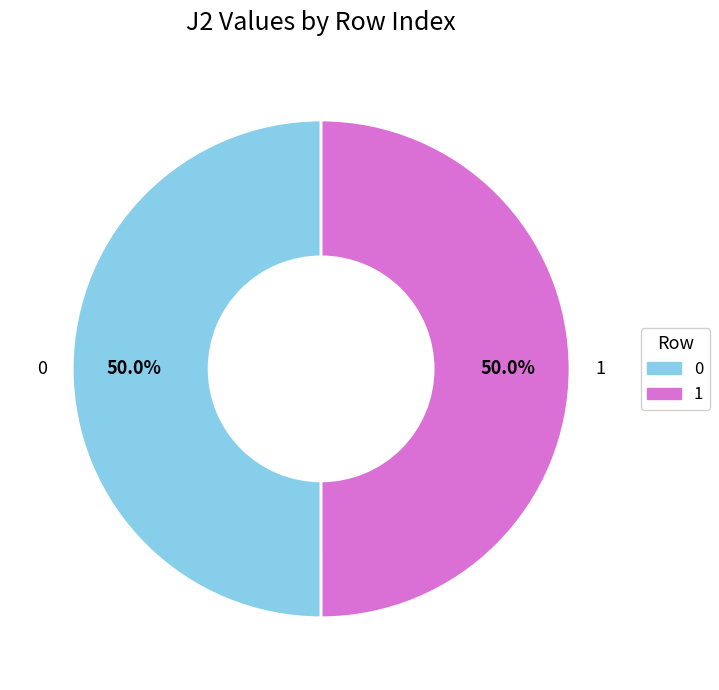

To the nearest percent, what portion does 0 represent?

50%